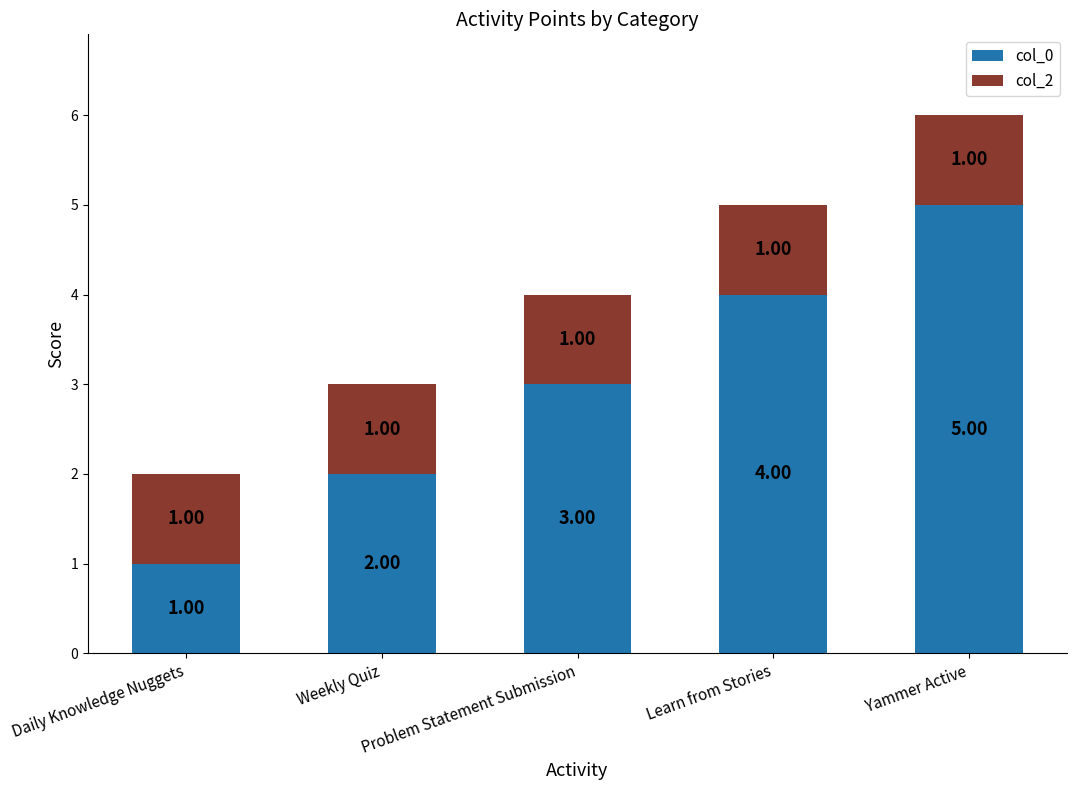

Where is col_0 nearest to the value 3?

Problem Statement Submission